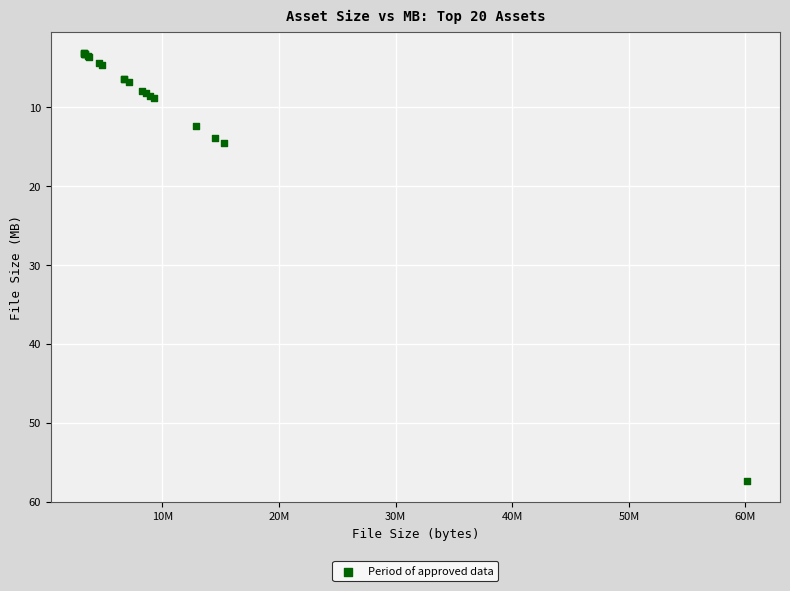

What Y value in the scatter plot is closest to 30?

14.6